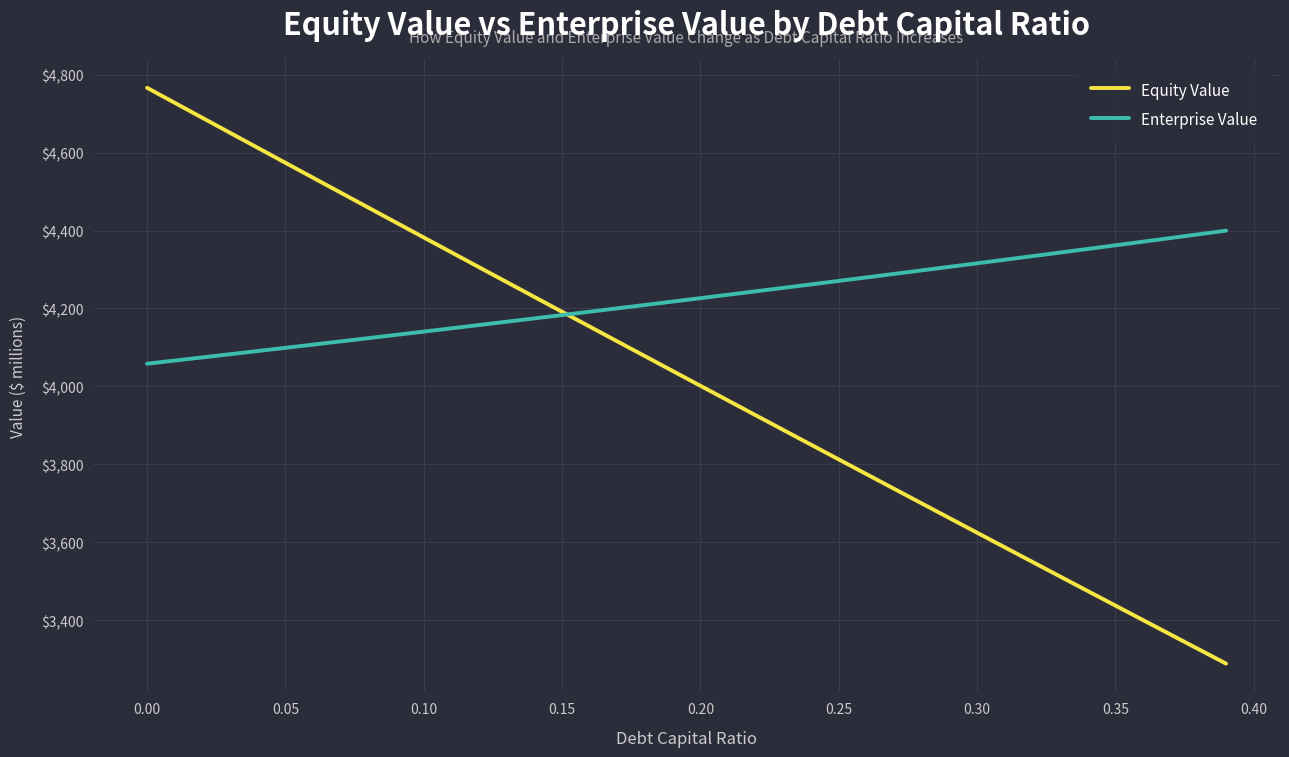

What is the average value of the Equity Value series?

4023.0